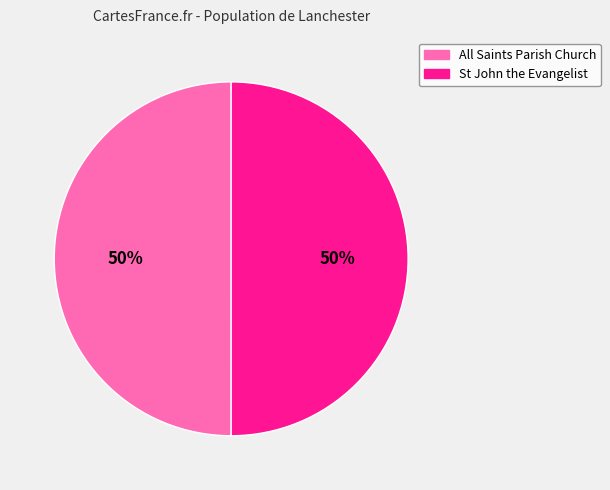

What is the ratio of the value at St John the Evangelist to the value at All Saints Parish Church?

1.0